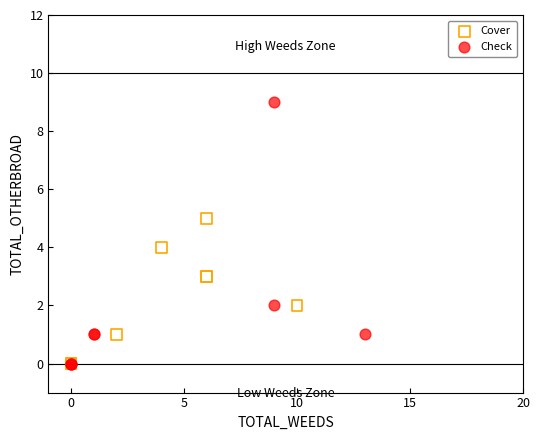

Which series has the largest Y range (max minus min)?

Check